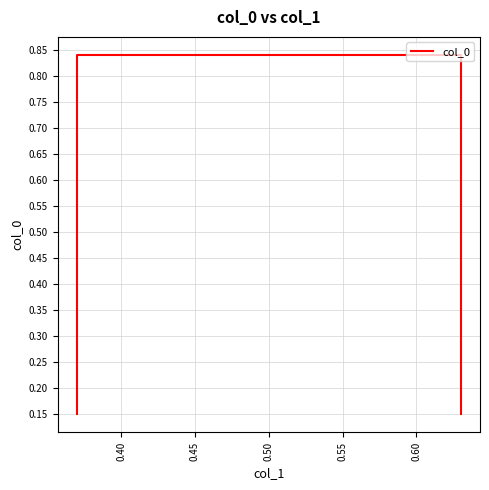

What is the smallest value displayed?

0.1